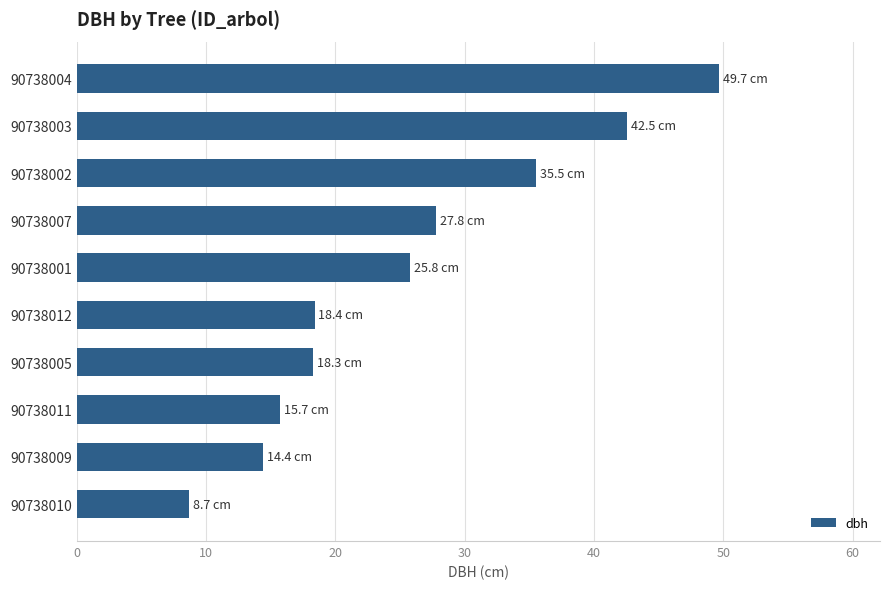

Does the chart contain any negative values?

No